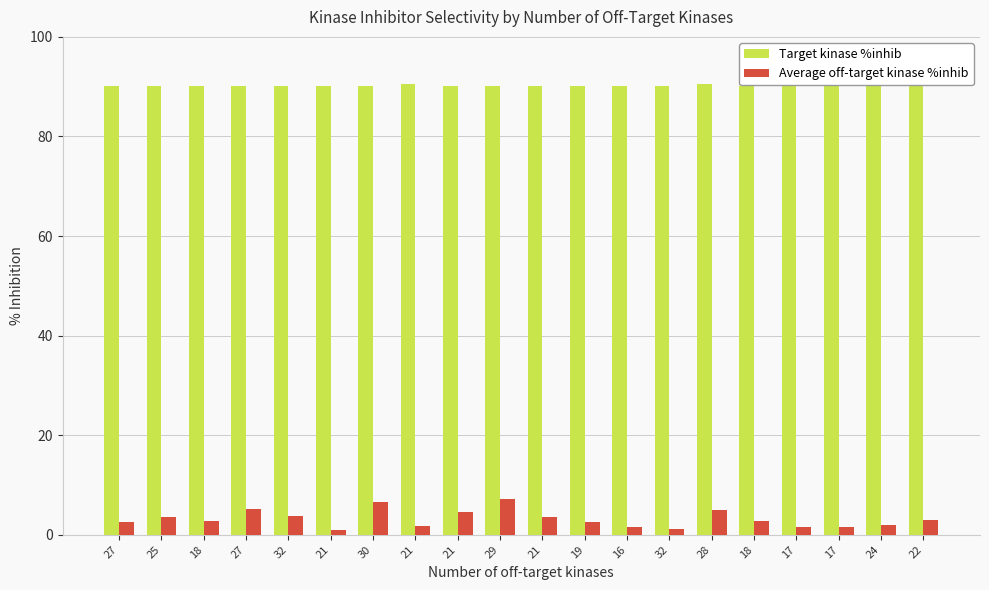

The Target kinase %inhib series shows 90.1 at 17. True or false?

True